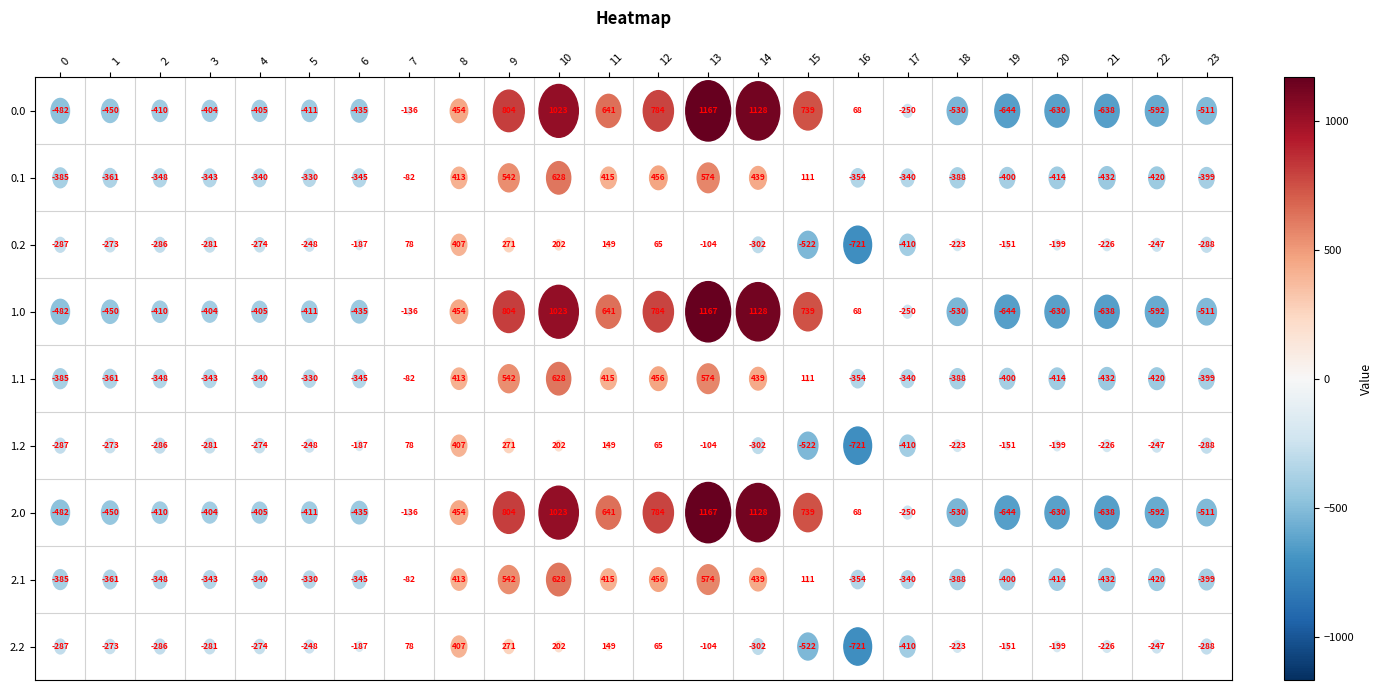

The value of 2.2 at 20 is -199. True or false?

True